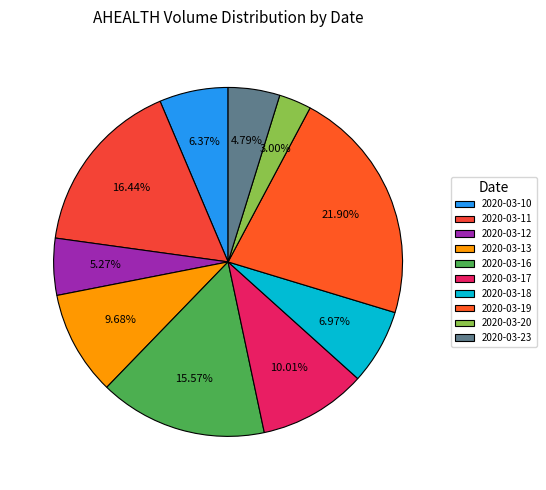

How much of the chart is everything except 2020-03-16?

84.4%